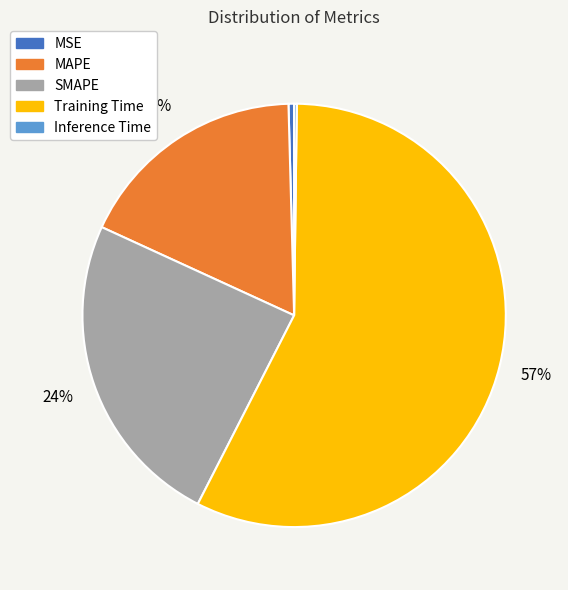

The Training Time slice represents 57% of the pie. True or false?

True